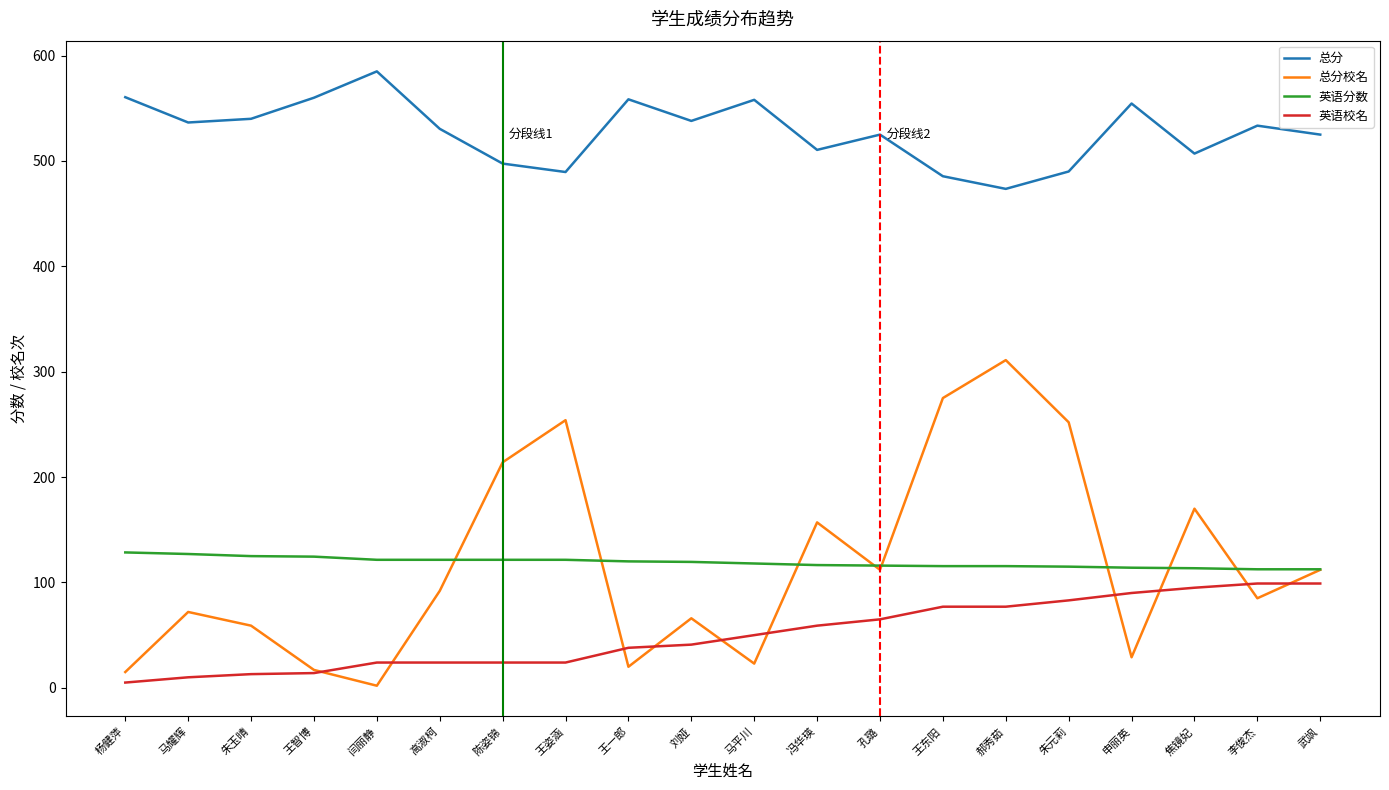

What is the lowest value of the 英语校名 series?

5.0